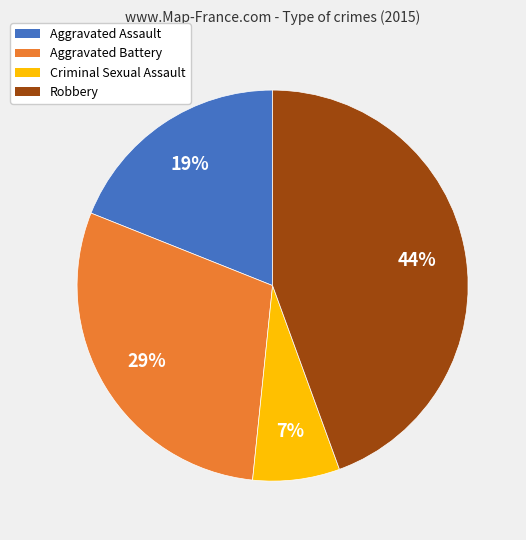

Does any single category account for the majority?

No